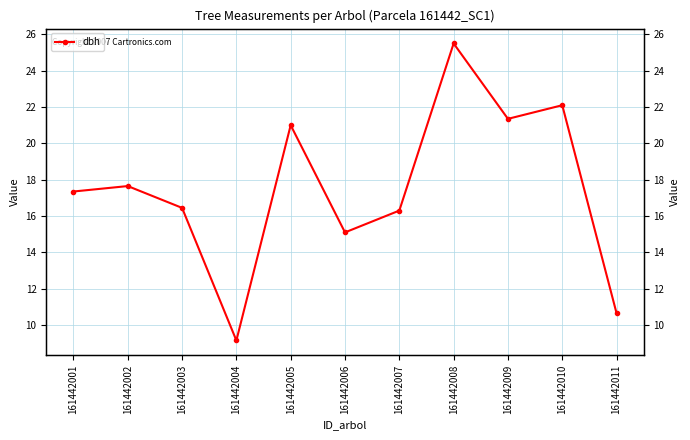

Does the chart display data point markers on the line(s)?

Yes